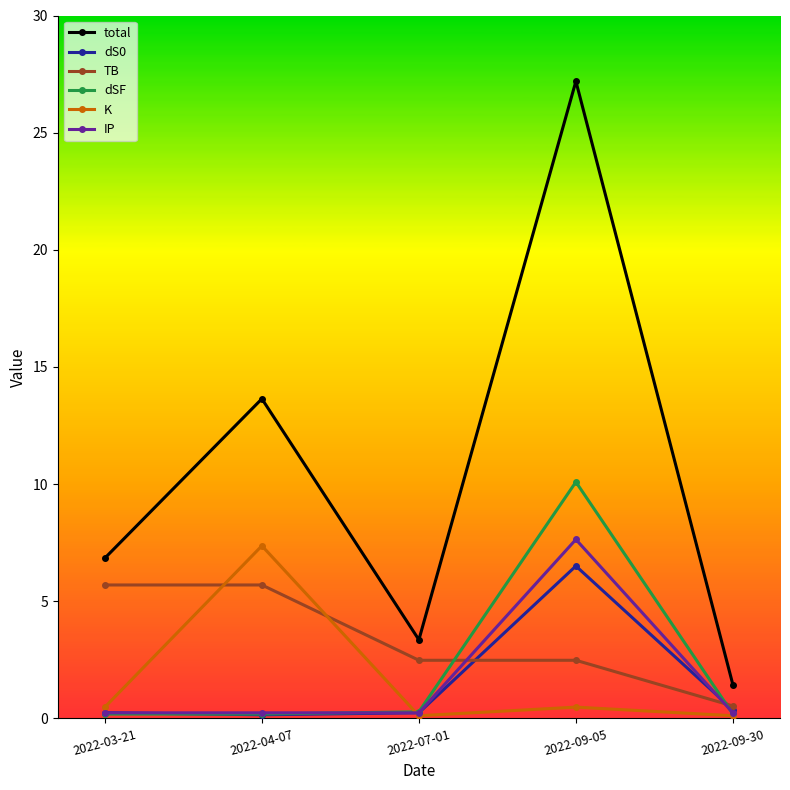

What is the lowest value of the TB series?

0.5